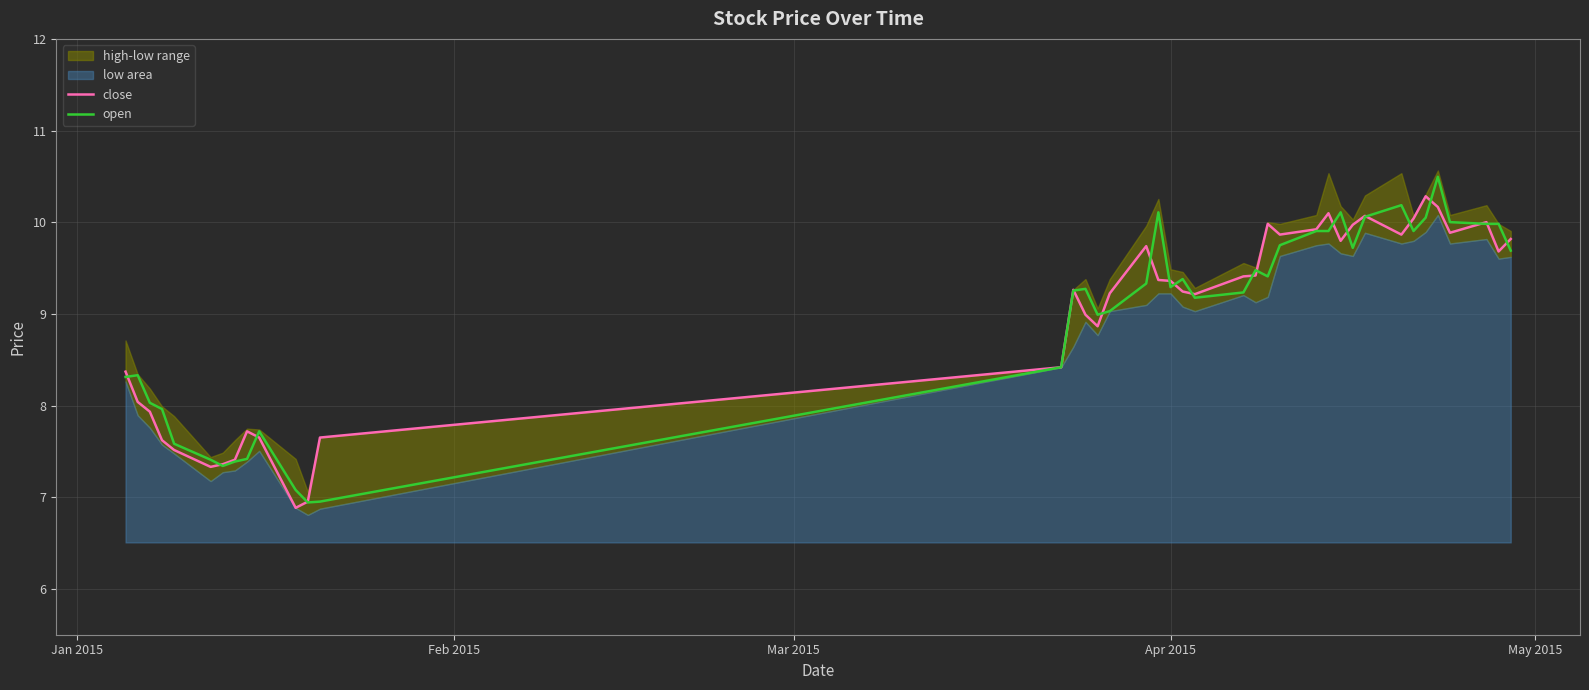

How many interior local peaks does the close series have?

8